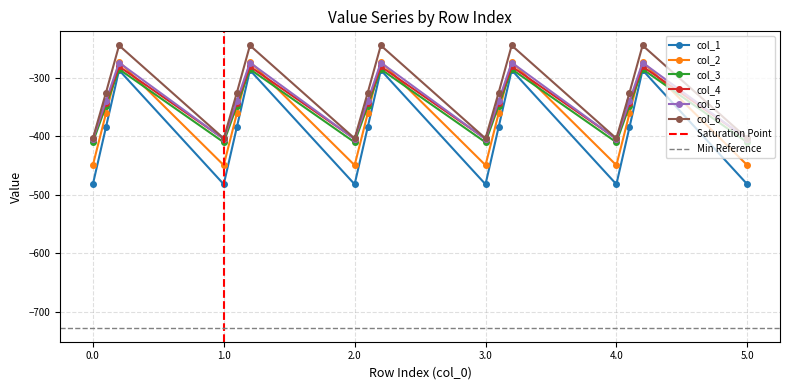

What position from the left is 2.2?

9